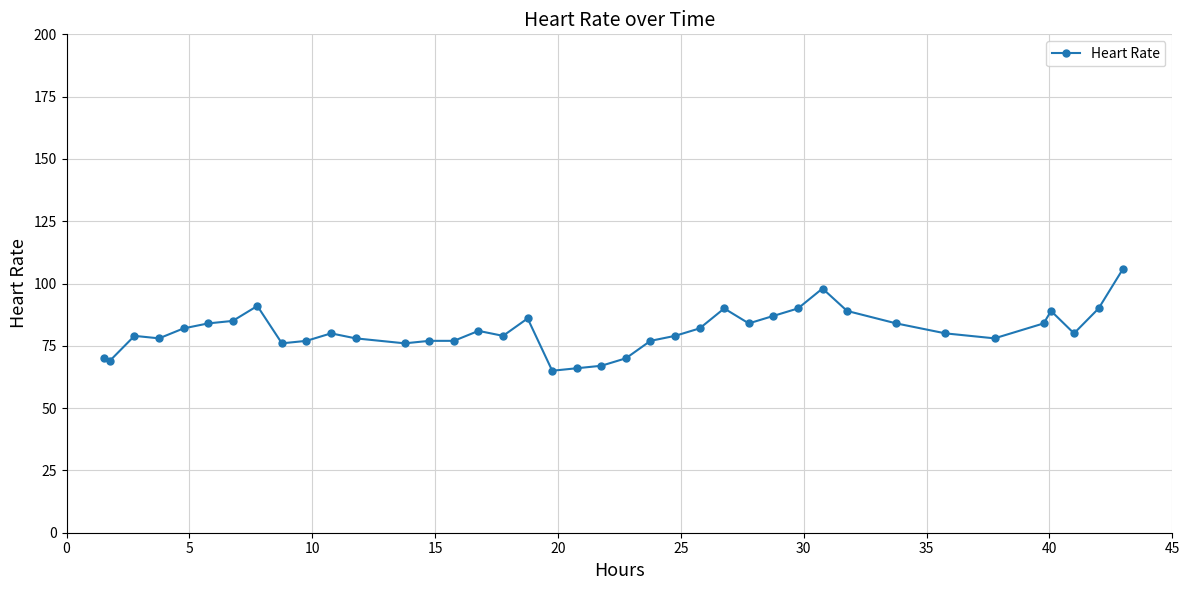

What is the value of the 19th point from the left?

65